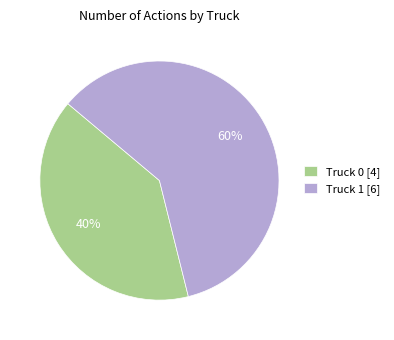

Is the sum of Truck 0 [4] and Truck 1 [6] greater than half?

Yes